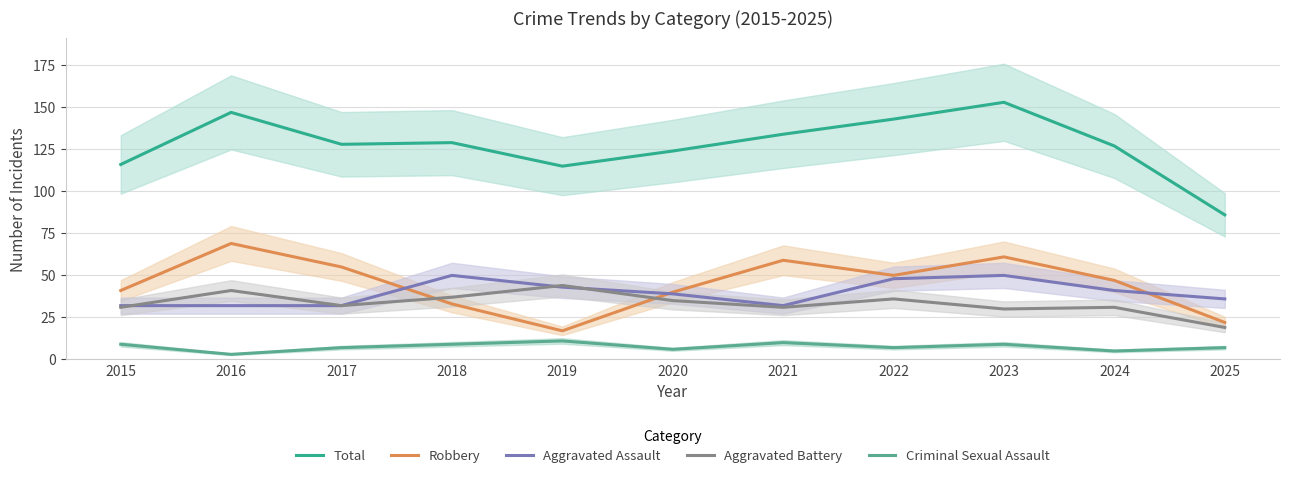

What is the value of the Robbery point at the 4th from the left?

33